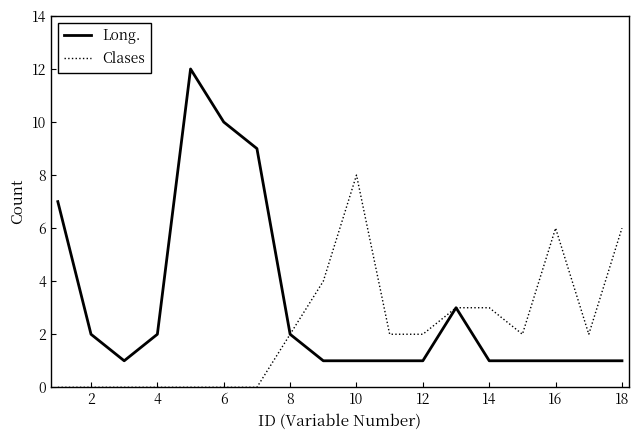

Is this an area chart (filled region under the line)?

No